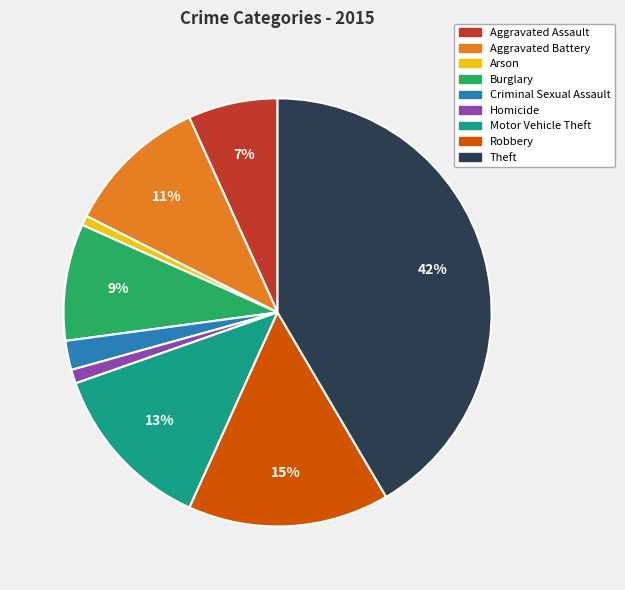

How many segments does this pie chart have?

9